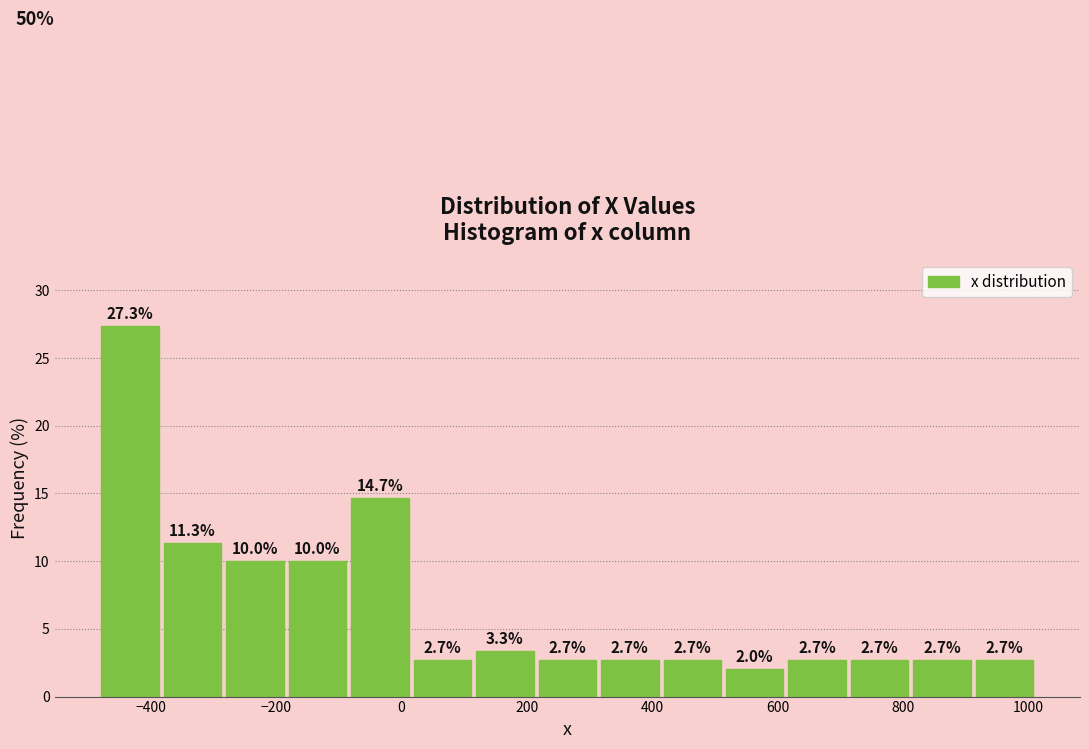

How tall is the bar that spans 620 to 720 on the x-axis? The bar edges are not printed on the chart, so give them approximately, as read against the axis.

2.7